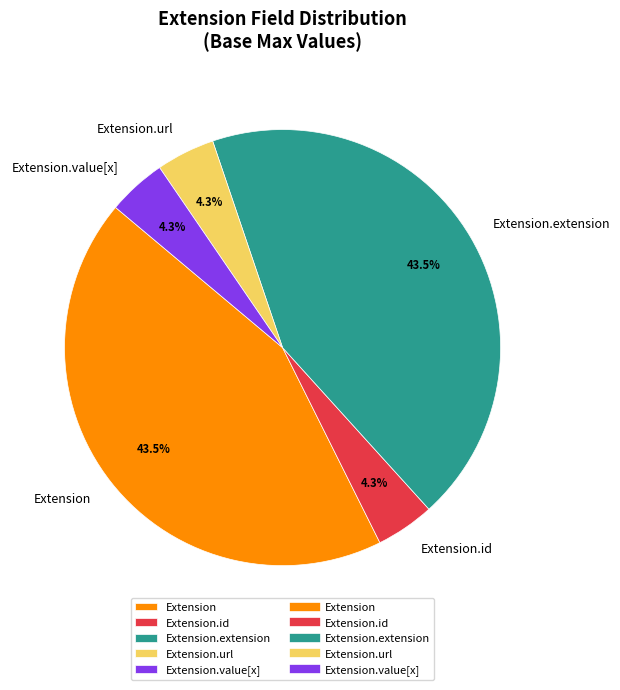

How many slices are in this pie chart?

5